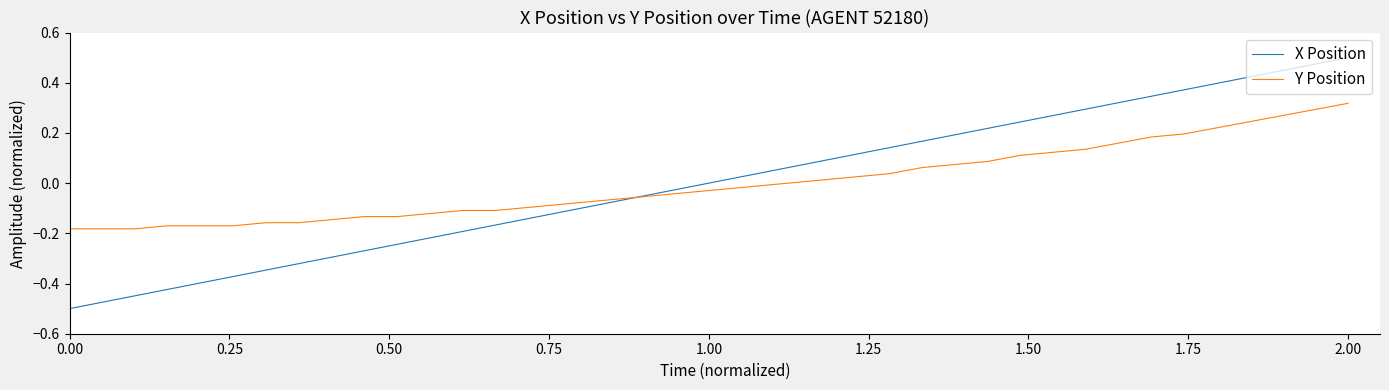

Rank the series by their maximum value, from lowest to highest.

Y Position, X Position